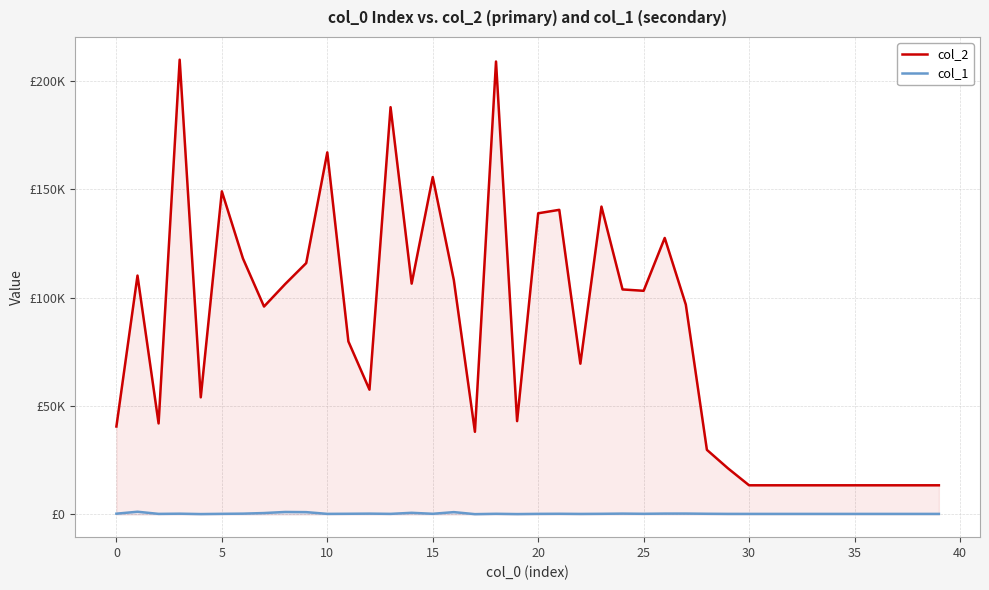

Reading left to right, transcribe all the data shown in this chart.

col_2: 40565	110212	41981	209814	54028	149067	118106	95923	106262	115963	167052	79823	57568	187905	106484	155663	108118	38121	208969	43048	138947	140538	69545	142034	103807	103179	127561	96823	29796	21261	13440	13440	13440	13440	13440	13440	13440	13440	13440	13440
col_1: 343	1242	249	340	165	271	361	634	1132	1055	252	301	369	257	746	291	1060	129	291	160	256	299	229	286	378	288	385	393	299	243	240	240	240	240	240	240	240	240	240	240